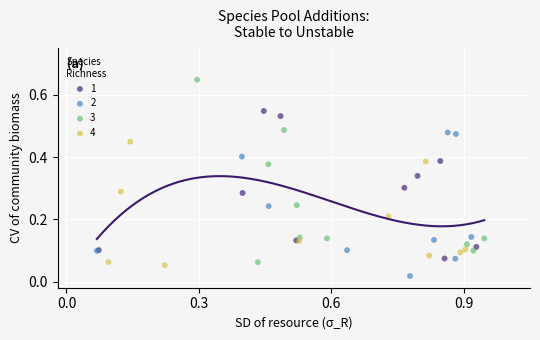

Which series has the widest spread of Y values?

3